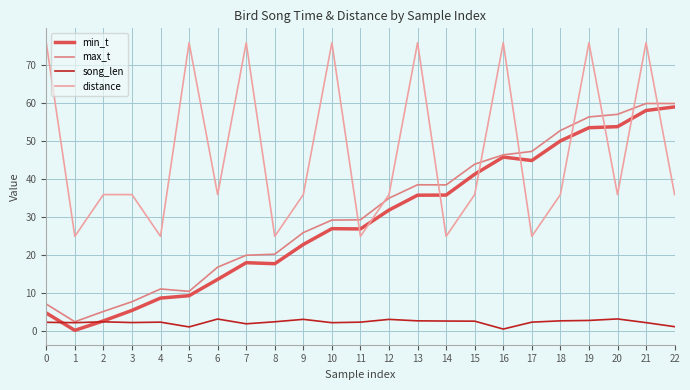

True or false: distance and min_t intersect in this chart.

True